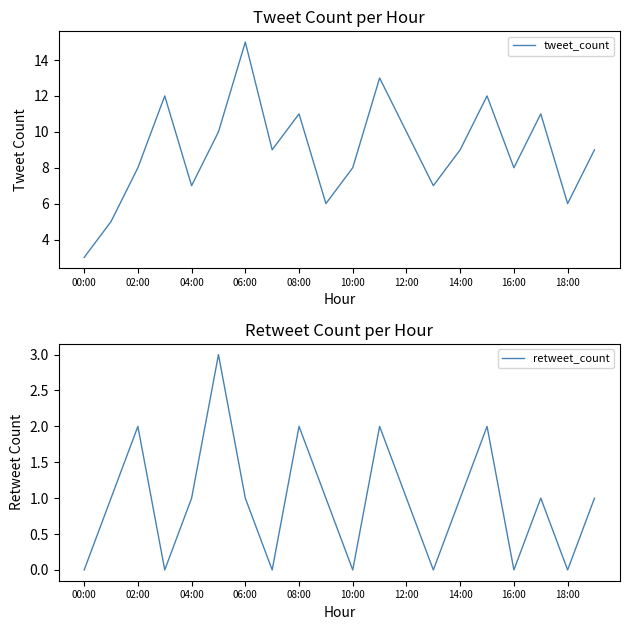

What is the lowest value of the tweet_count series?

3